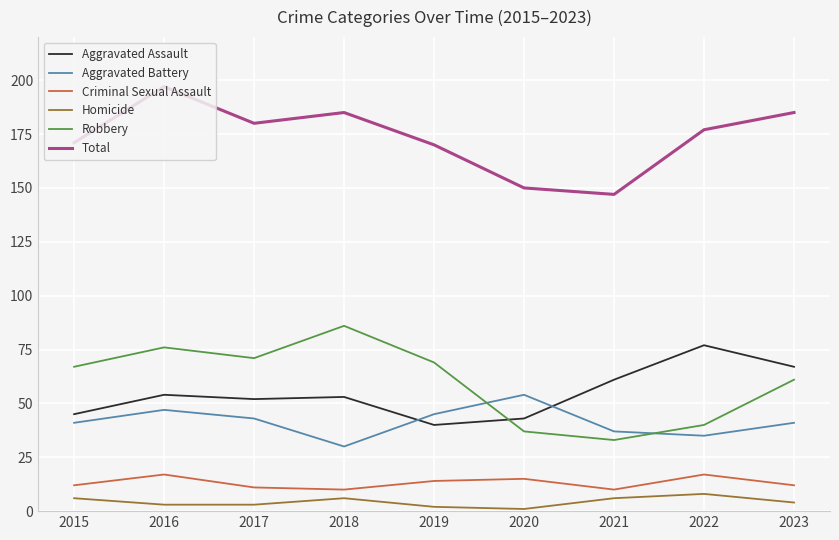

In Homicide, how many points are higher than both neighbors (excluding endpoints)?

2